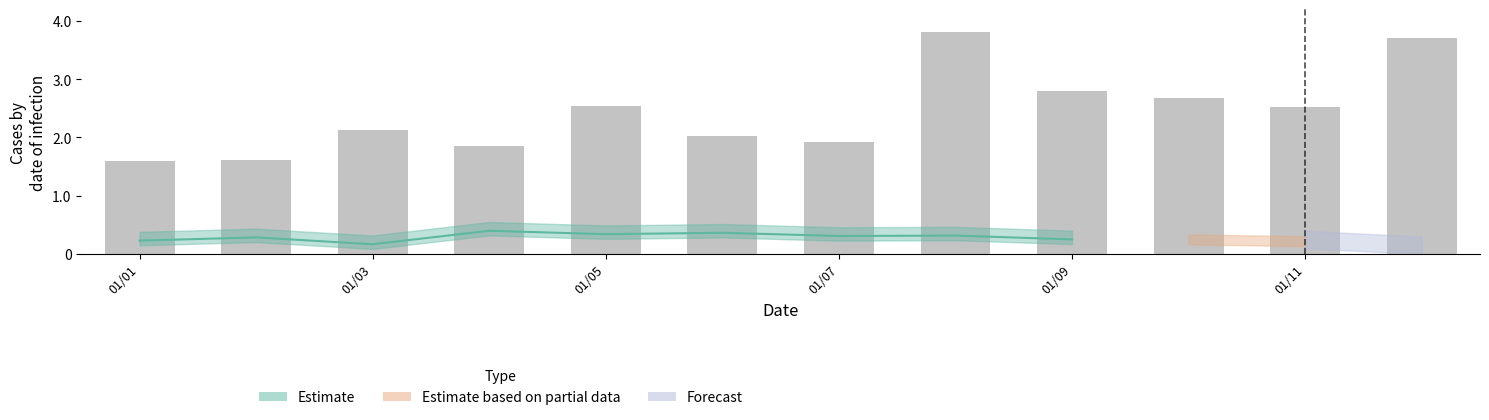

The value at 01/03 is 0.5. True or false?

False